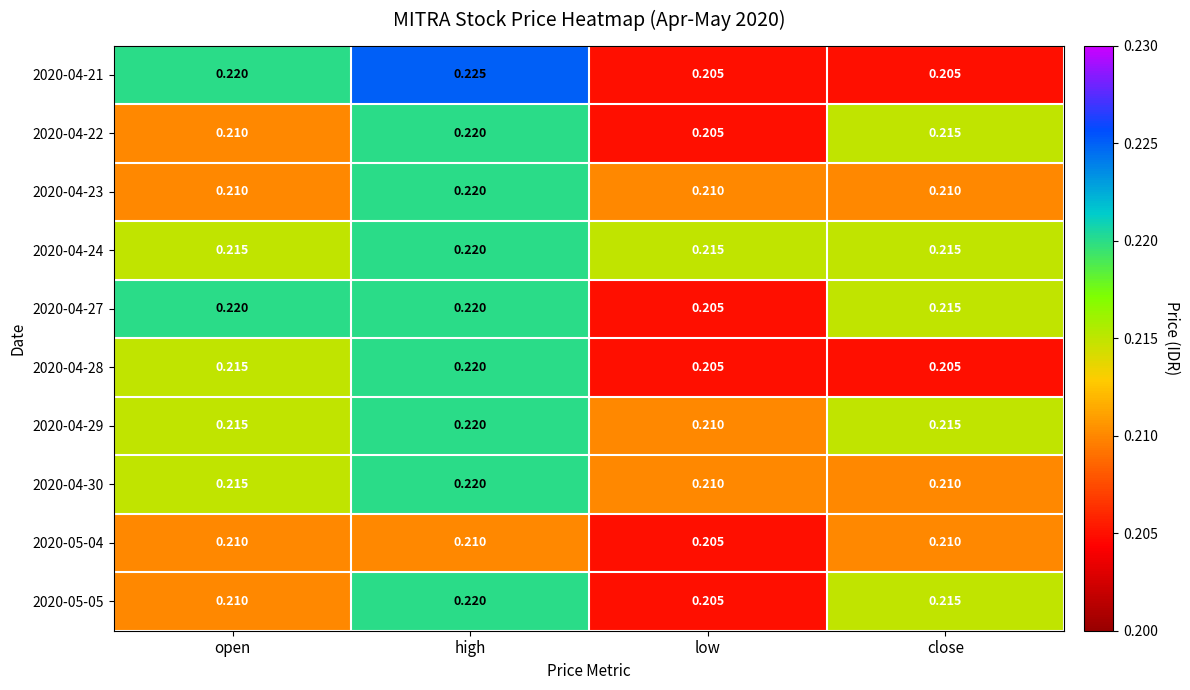

Where is 2020-05-04 nearest to the value 0?

low